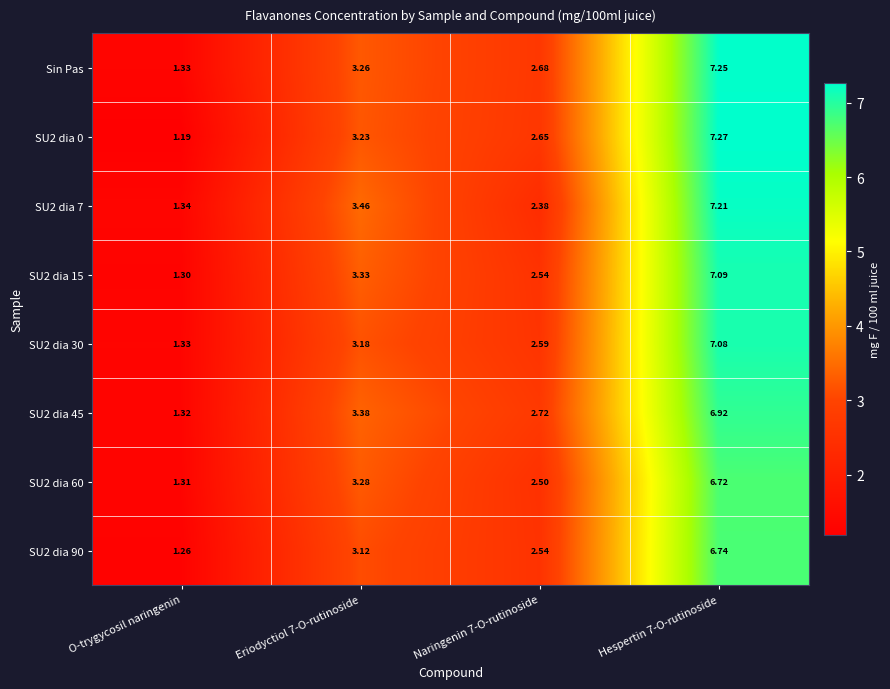

Which category has the lowest value across all series?

O-trygycosil naringenin